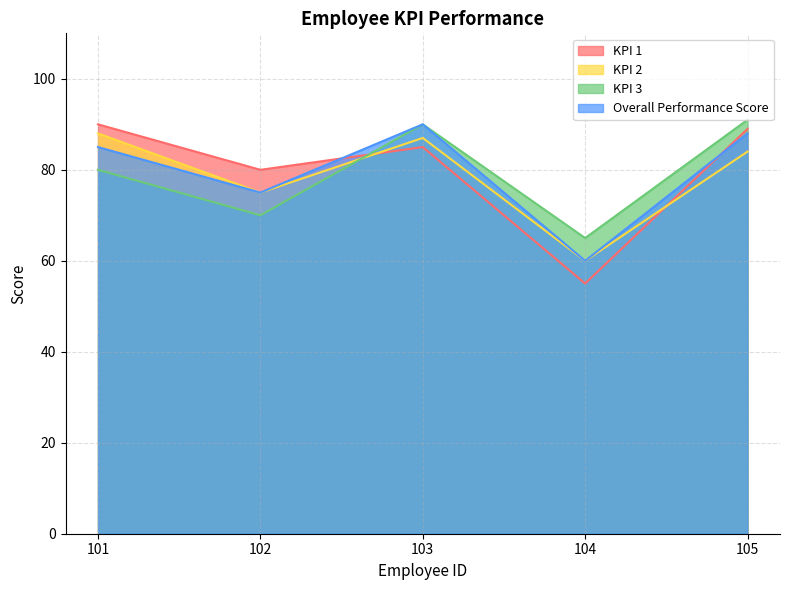

How many interior local peaks does the KPI 3 series have?

1